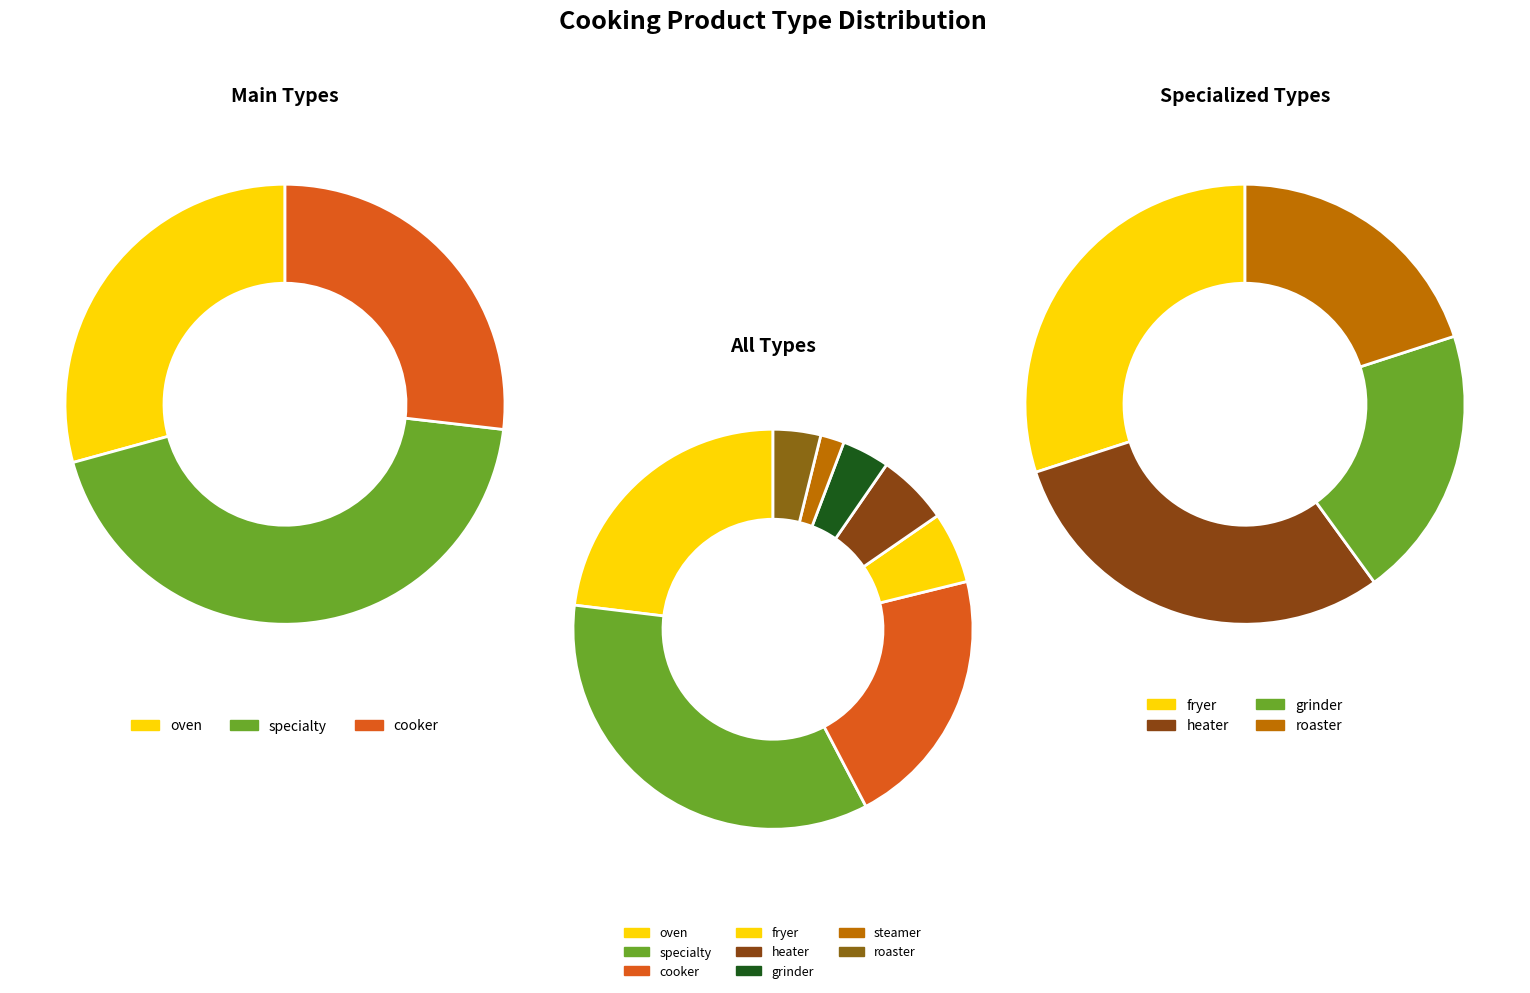

What is the change in value from oven to fryer?

-9